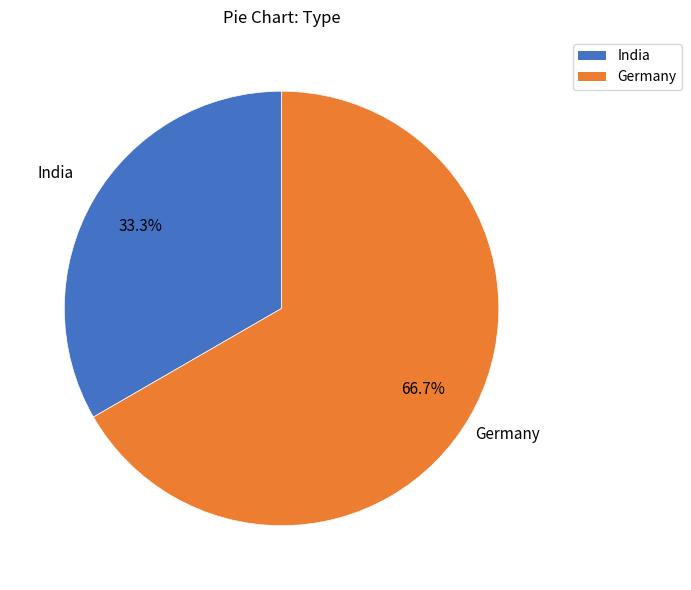

To the nearest percent, what portion does India represent?

33%